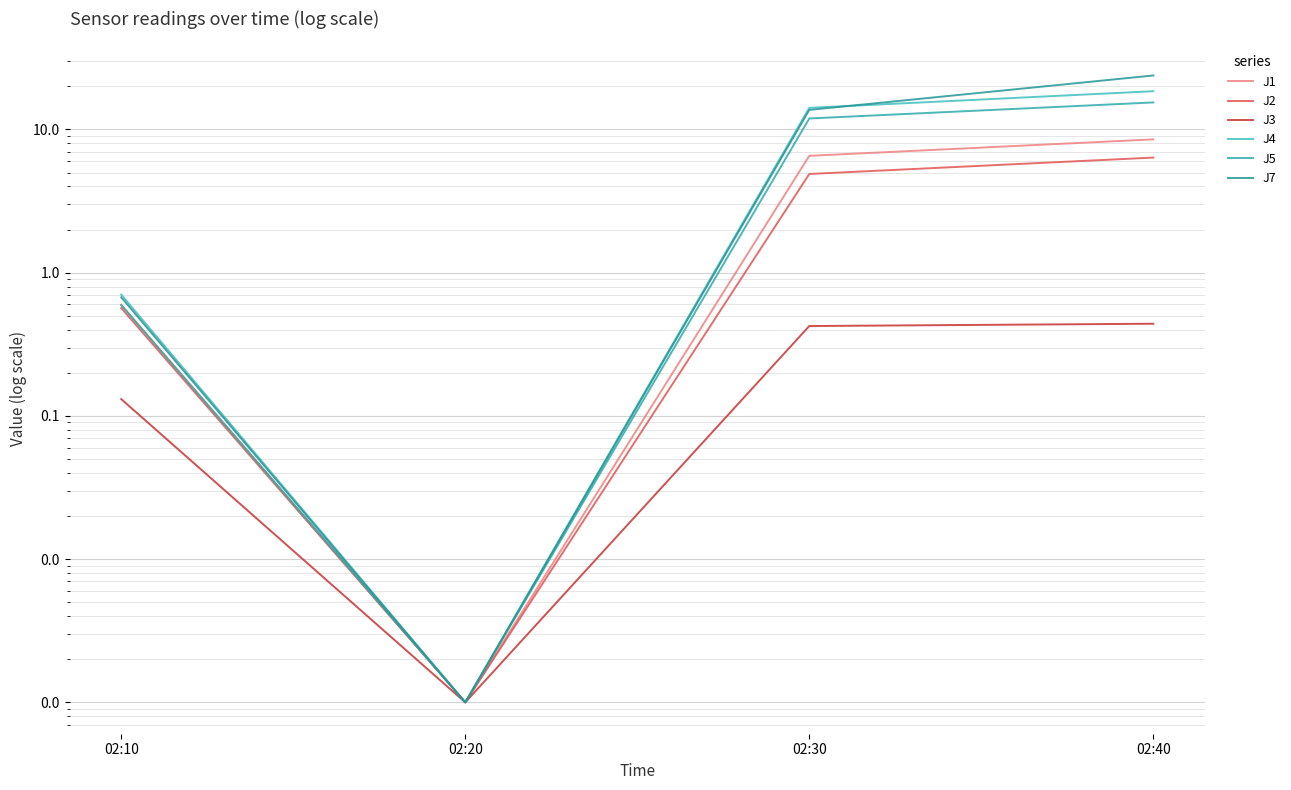

What is the difference between the maximum and minimum values in the J3 series?

0.4